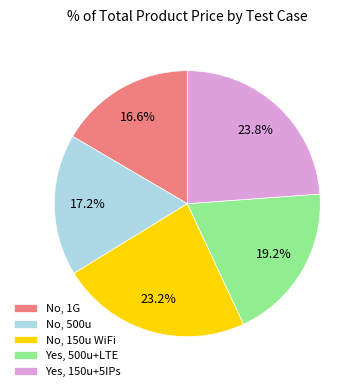

Is the sum of No, 1G and Yes, 150u+5IPs greater than half?

No